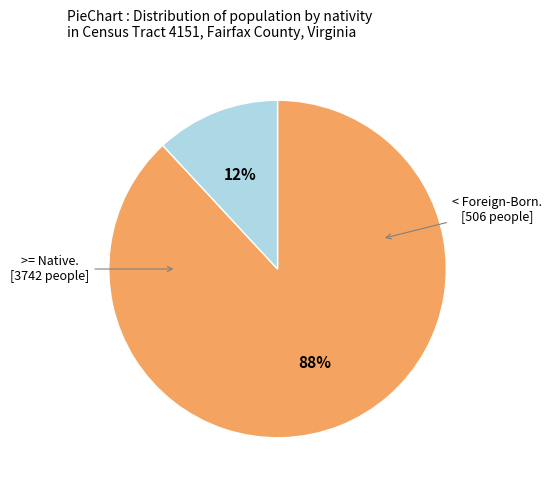

Is there a majority slice in this chart?

Yes